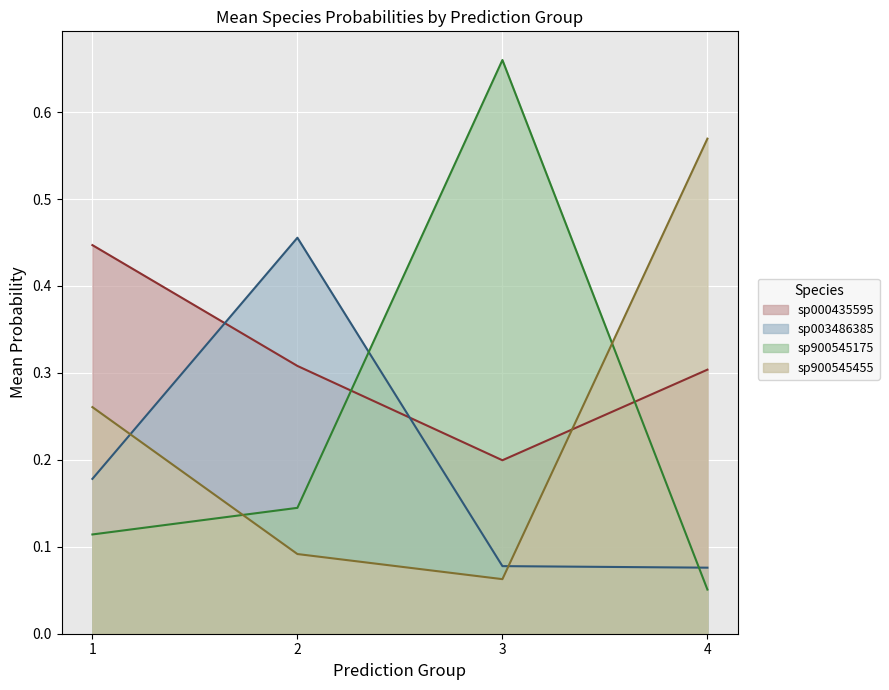

What is the total value across all series at 2?

1.0